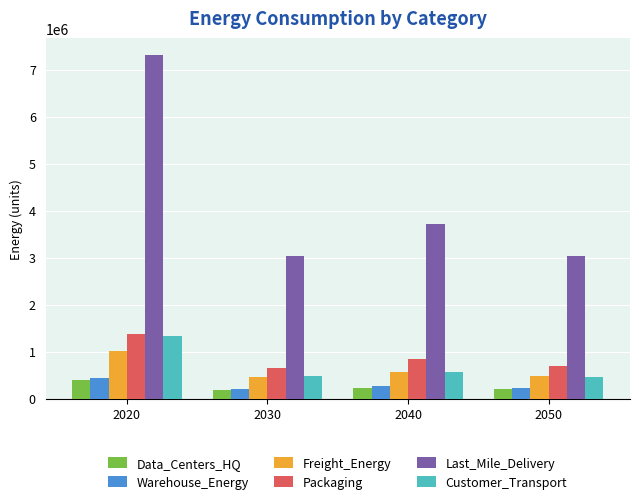

What is the difference between the maximum and minimum values in the Packaging series?

728754.6